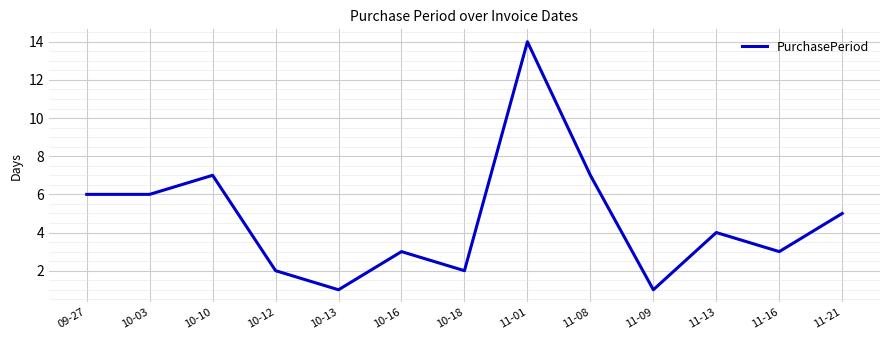

What is the difference between the values at 10-10 and 10-13?

6